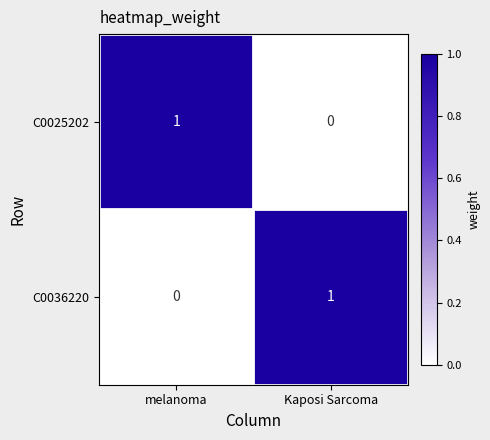

What is the total value across all series at melanoma?

1